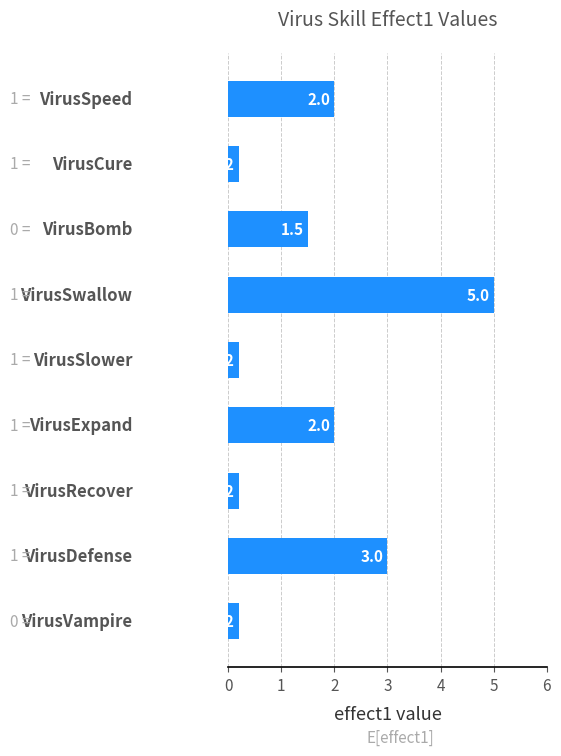

What is the value of the 3rd bar from the top?

1.5